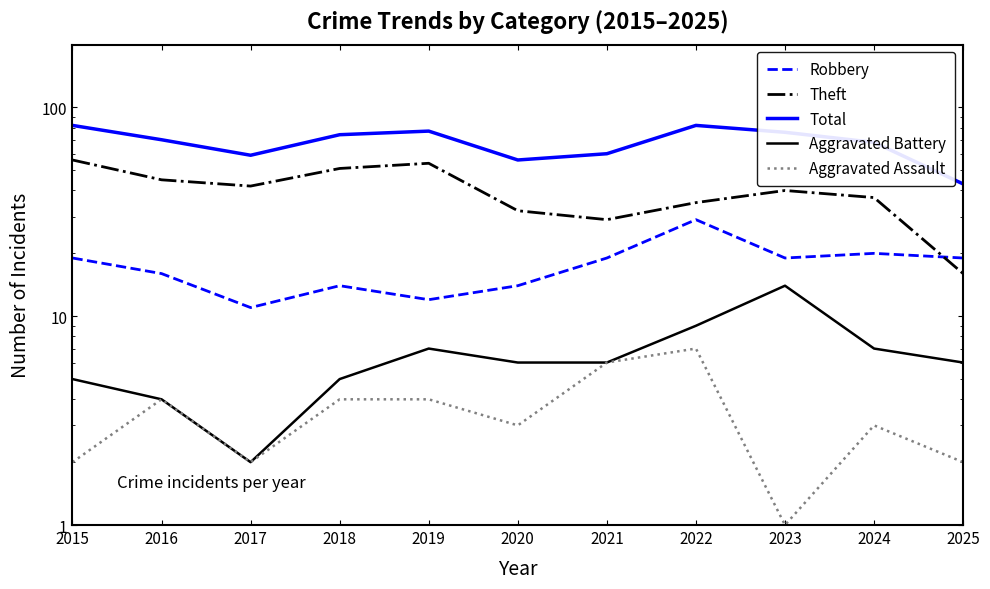

List the labels in order of Robbery value, largest first.

2022, 2024, 2015, 2021, 2023, 2025, 2016, 2018, 2020, 2019, 2017